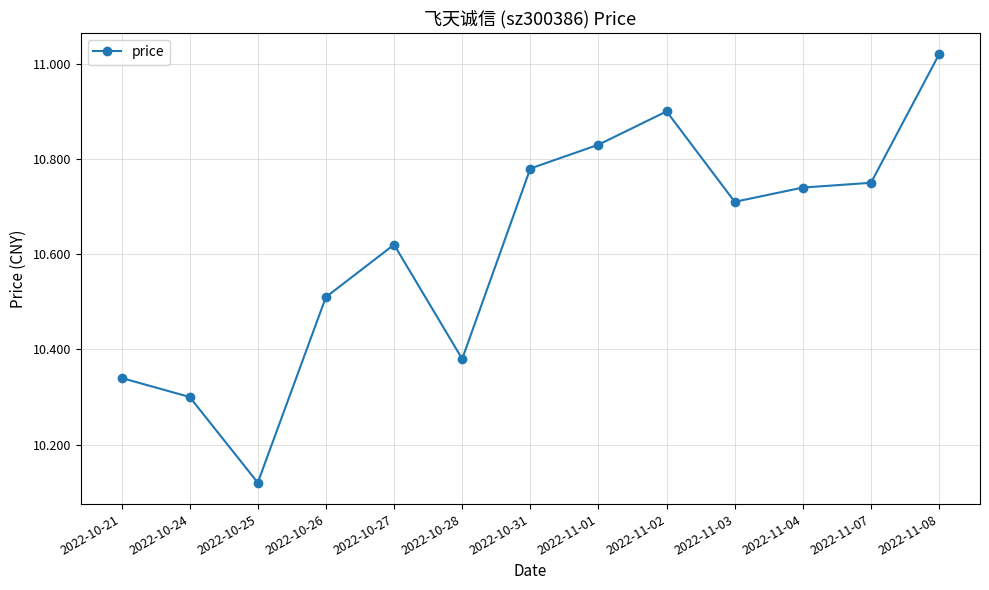

The chart shows a value of 10.3 at 2022-10-24. True or false?

True